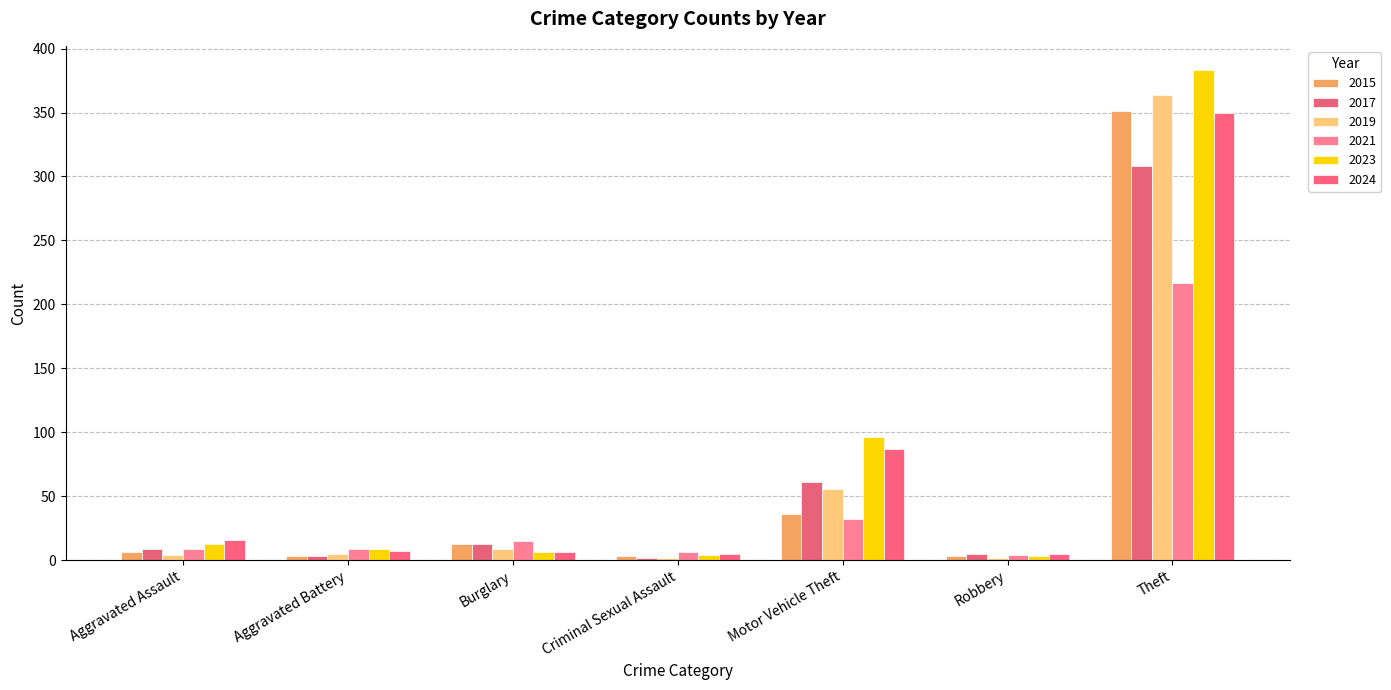

Reading left to right, list all the values displayed in this chart.

2015: 6	3	13	3	36	3	351
2017: 9	3	13	2	61	5	308
2019: 4	5	9	2	56	2	364
2021: 9	9	15	6	32	4	217
2023: 13	9	6	4	96	3	383
2024: 16	7	6	5	87	5	350